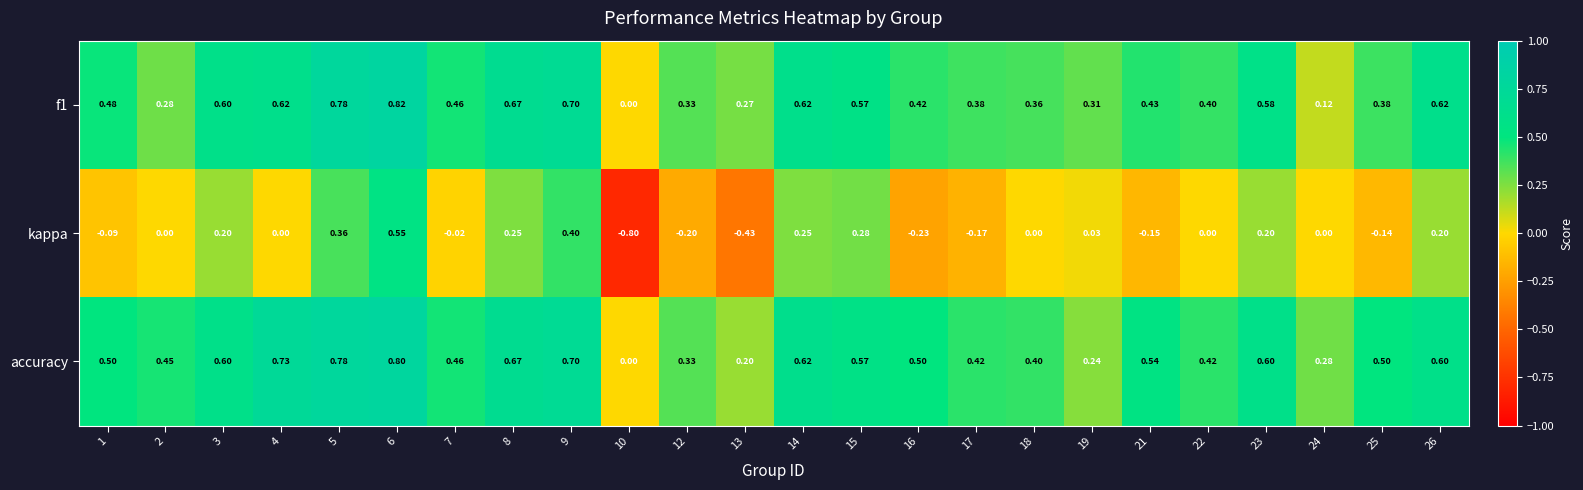

Which series has the largest total across all categories?

accuracy